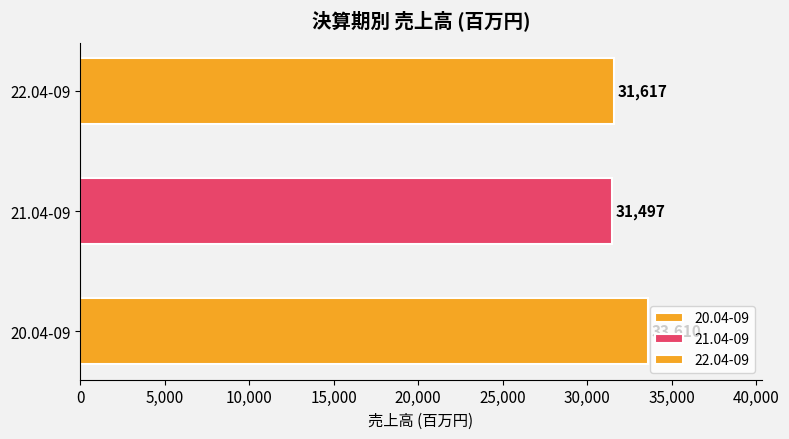

Rank the categories by value from highest to lowest.

20.04-09, 22.04-09, 21.04-09